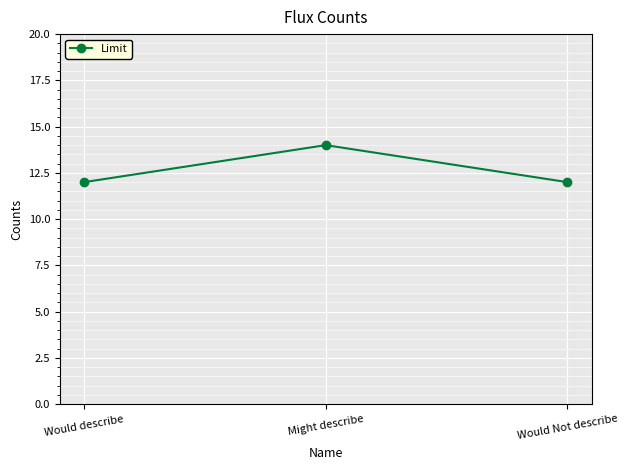

What is the approximate value at Might describe?

14